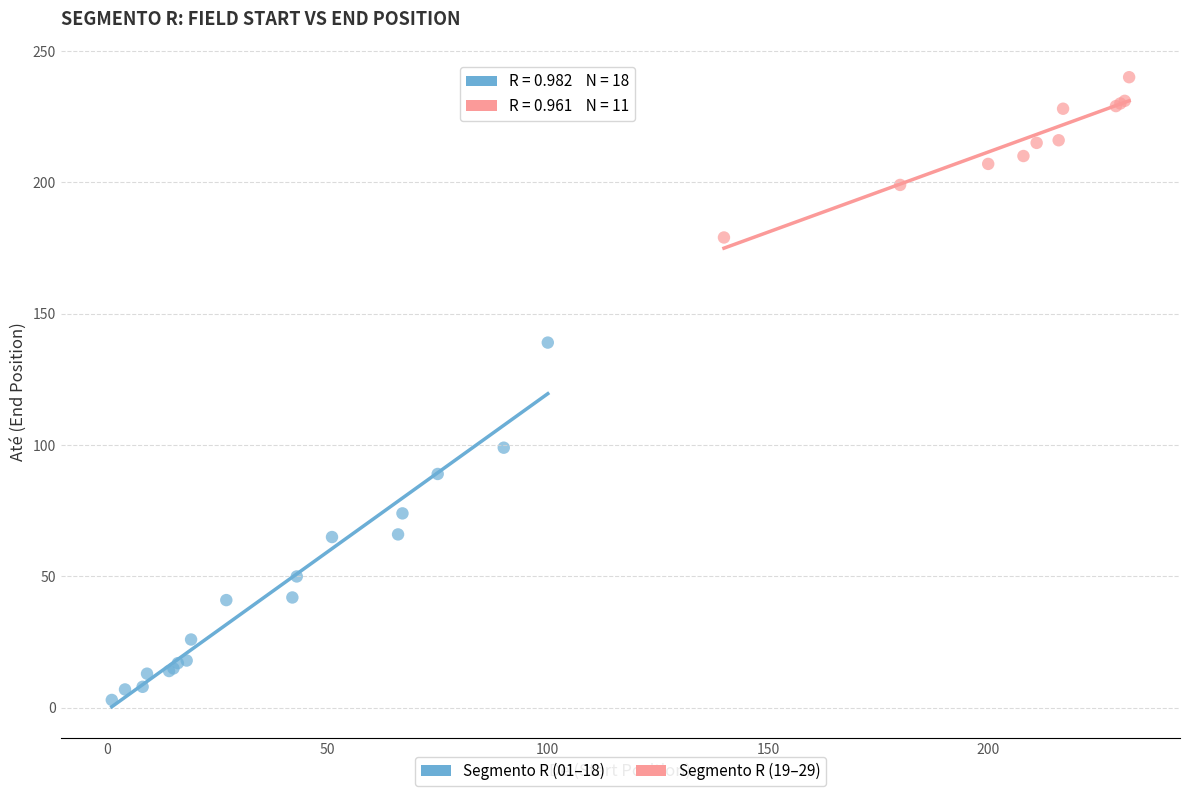

Which series has the largest Y range (max minus min)?

Segmento R (01–18)